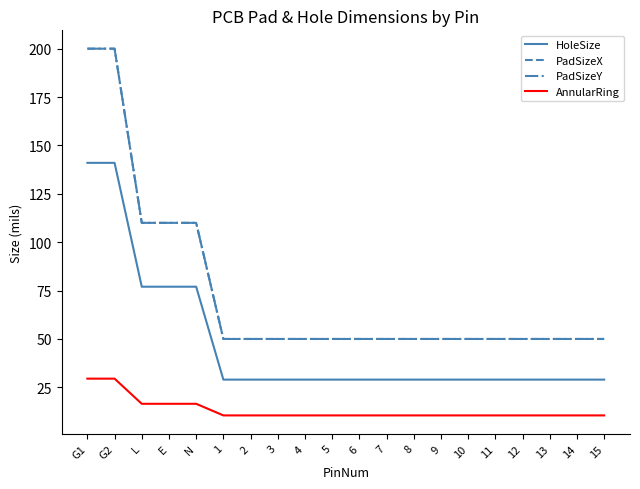

What value does the PadSizeX series have at 3?

50.0